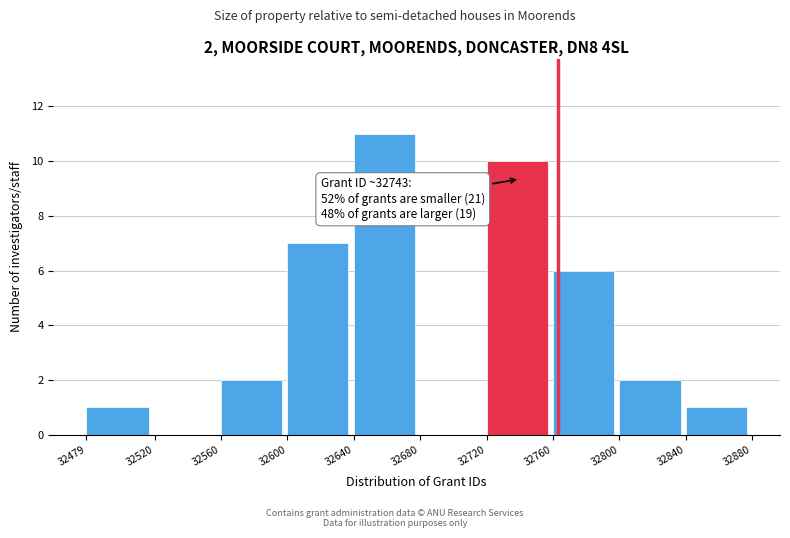

Over which range of the x-axis is the bar tallest?

32640 to 32680